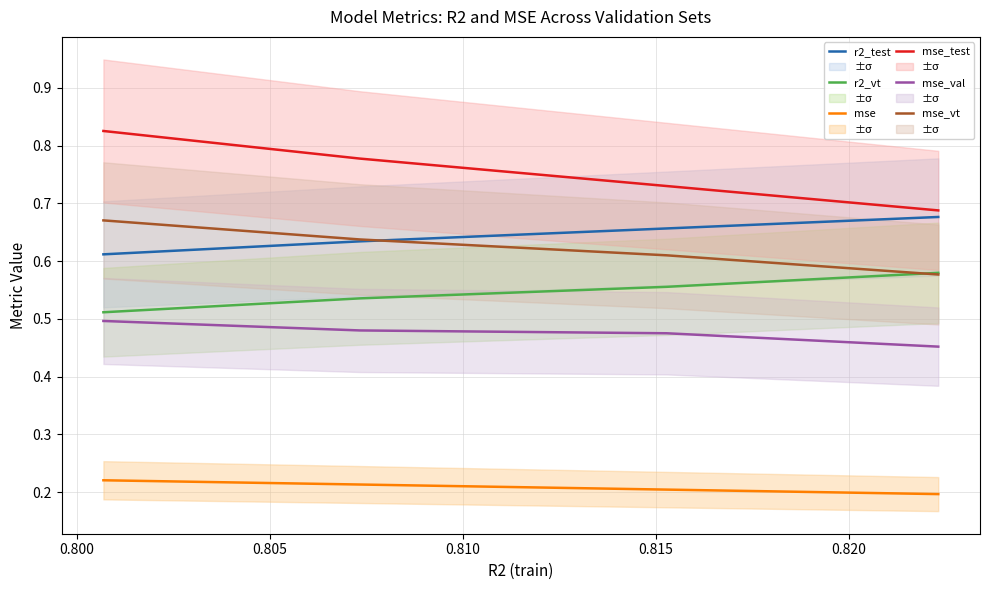

True or false: r2_vt and mse_test intersect in this chart.

False